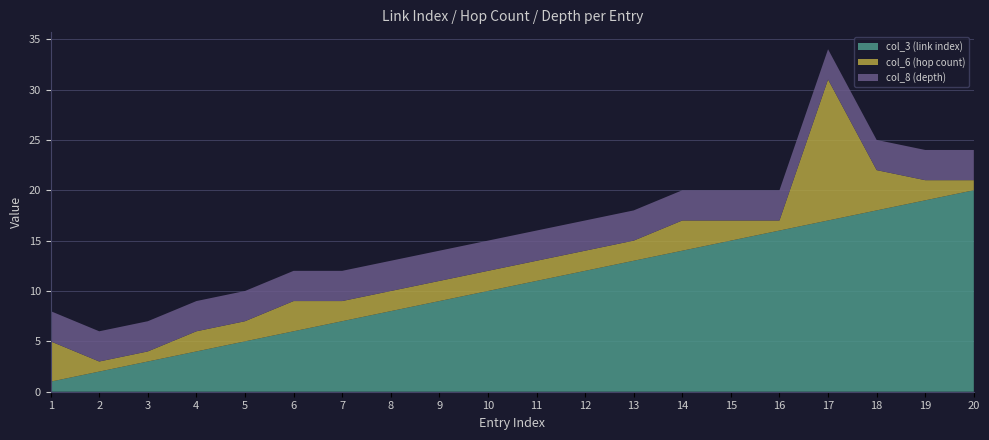

Reading right to left, list all the values displayed in this chart.

col_3 (link index): 20=20	19=19	18=18	17=17	16=16	15=15	14=14	13=13	12=12	11=11	10=10	9=9	8=8	7=7	6=6	5=5	4=4	3=3	2=2	1=1
col_6 (hop count): 20=1	19=2	18=4	17=14	16=1	15=2	14=3	13=2	12=2	11=2	10=2	9=2	8=2	7=2	6=3	5=2	4=2	3=1	2=1	1=4
col_8 (depth): 20=3	19=3	18=3	17=3	16=3	15=3	14=3	13=3	12=3	11=3	10=3	9=3	8=3	7=3	6=3	5=3	4=3	3=3	2=3	1=3